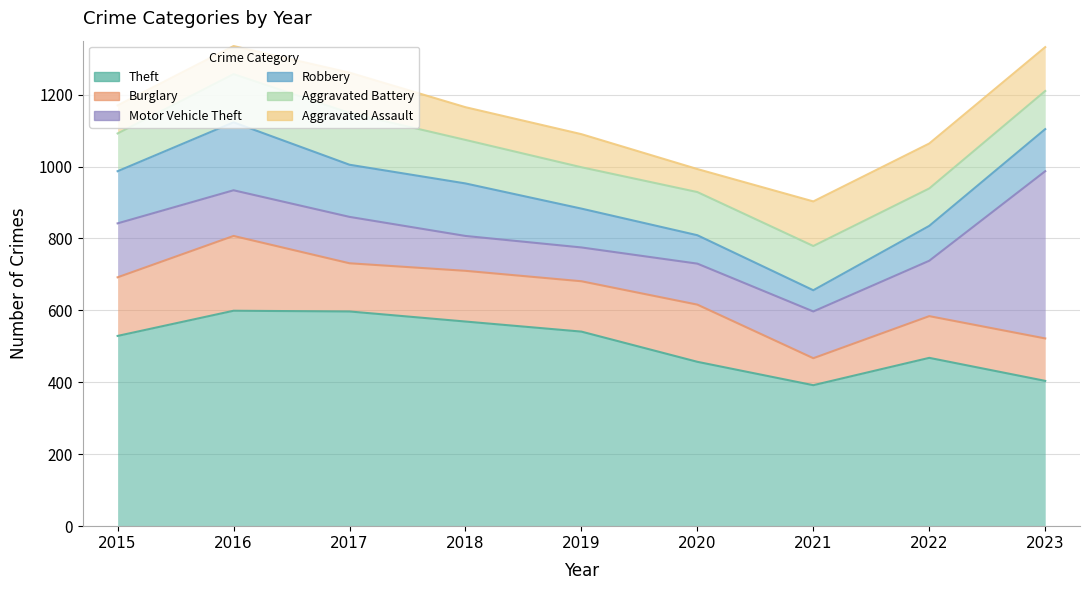

Which series has the largest range (max minus min)?

Motor Vehicle Theft